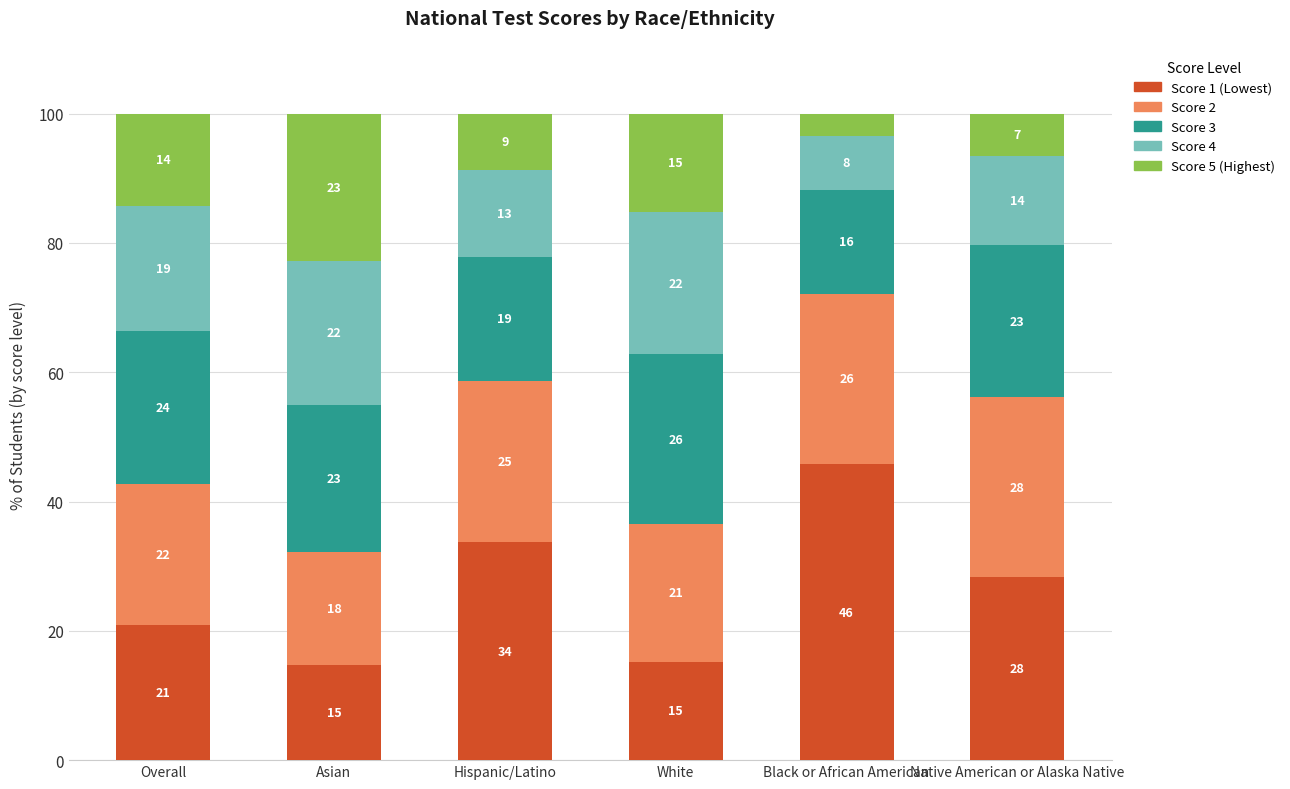

How many bars are there in total?

6